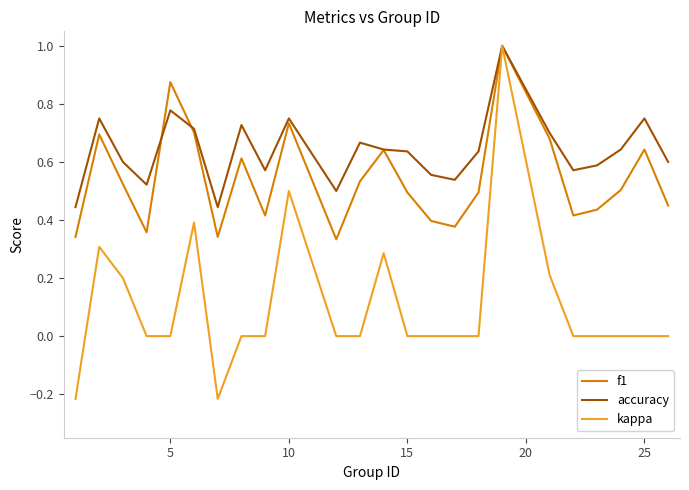

Which series has the largest total across all categories?

accuracy